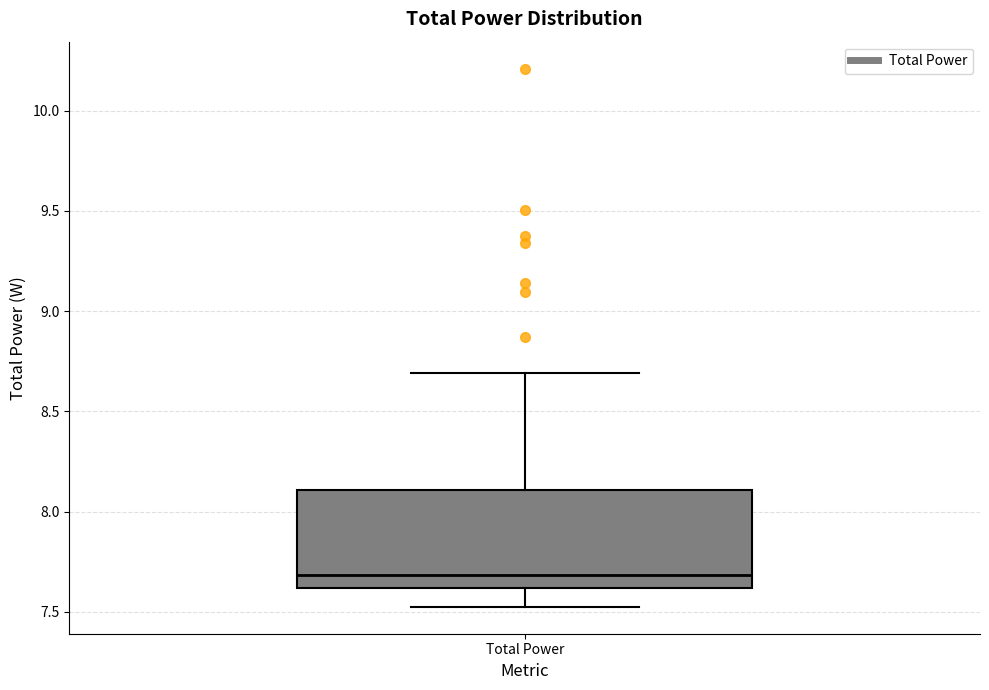

Where does the lower whisker of the box for Total Power end on the y-axis? The values are not printed on the chart, so give them approximately, as read against the axis.

7.55